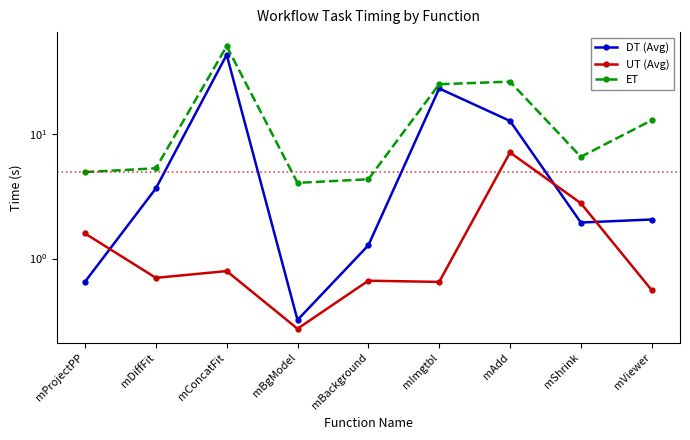

Is the value of ET at mImgtbl greater than the value of UT (Avg) at mDiffFit?

Yes